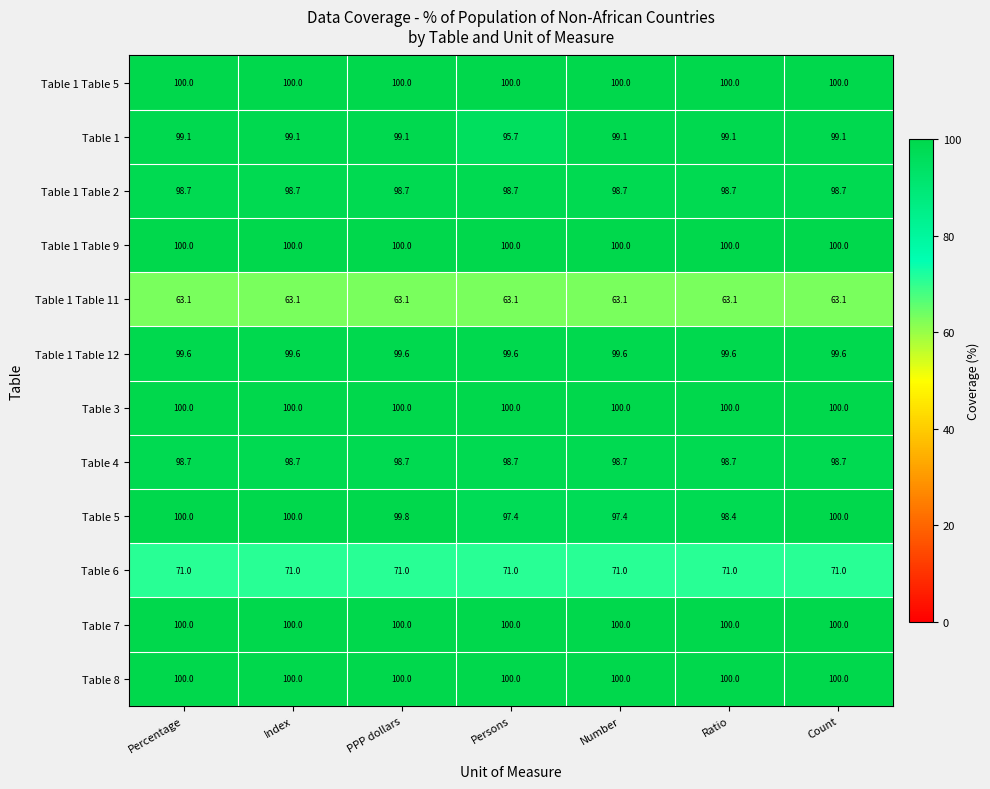

What is the minimum value for Table 3?

100.0